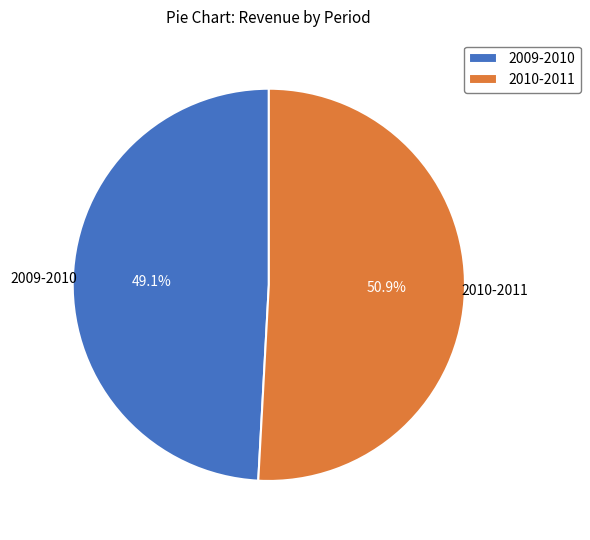

Combined, what portion of the pie is 2009-2010 and 2010-2011?

100.0%